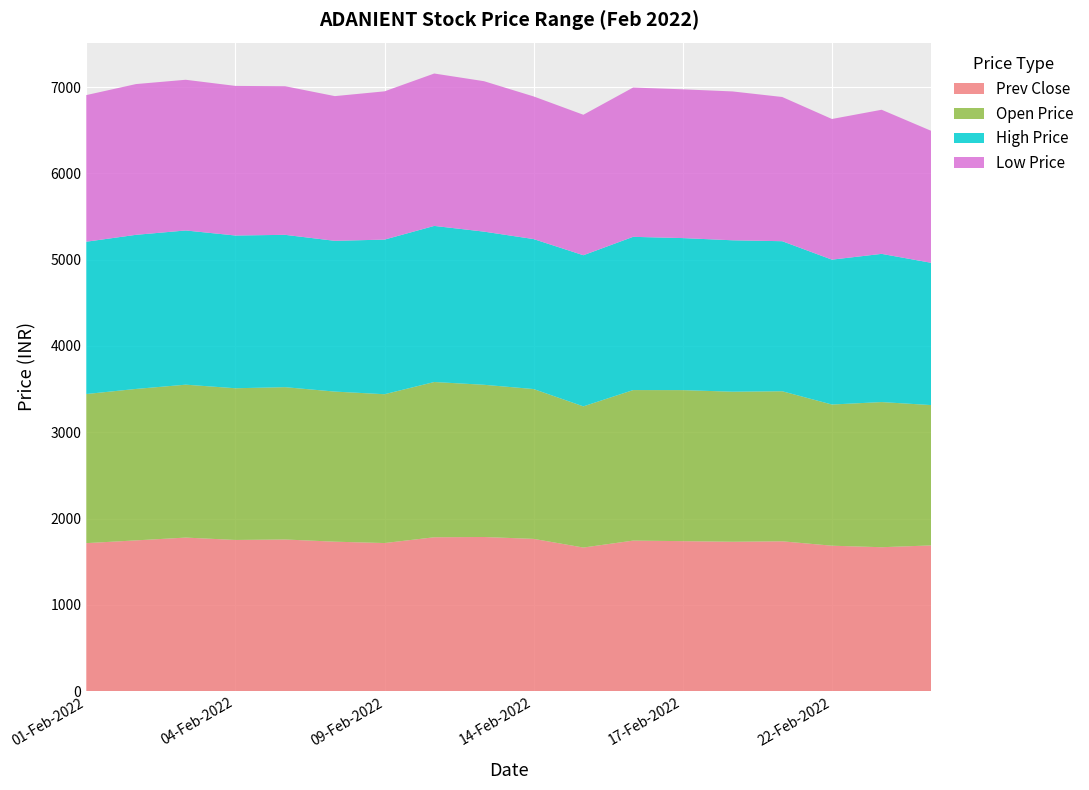

Reading left to right, what are all the values shown in this chart?

Prev Close: 01-Feb-2022=1715.0	02-Feb-2022=1746.9	03-Feb-2022=1779.3	04-Feb-2022=1751.8	07-Feb-2022=1757.3	08-Feb-2022=1731.8	09-Feb-2022=1716.0	10-Feb-2022=1783.2	11-Feb-2022=1786.1	14-Feb-2022=1764.3	15-Feb-2022=1664.0	16-Feb-2022=1744.2	17-Feb-2022=1738.1	18-Feb-2022=1731.0	21-Feb-2022=1736.3	22-Feb-2022=1685.2	23-Feb-2022=1667.7	24-Feb-2022=1688.7
Open Price: 01-Feb-2022=1728.0	02-Feb-2022=1755.0	03-Feb-2022=1772.0	04-Feb-2022=1758.0	07-Feb-2022=1765.0	08-Feb-2022=1739.4	09-Feb-2022=1724.6	10-Feb-2022=1799.0	11-Feb-2022=1764.0	14-Feb-2022=1736.3	15-Feb-2022=1636.0	16-Feb-2022=1744.2	17-Feb-2022=1750.0	18-Feb-2022=1739.0	21-Feb-2022=1738.8	22-Feb-2022=1636.1	23-Feb-2022=1682.0	24-Feb-2022=1626.0
High Price: 01-Feb-2022=1765.1	02-Feb-2022=1786.0	03-Feb-2022=1787.0	04-Feb-2022=1770.0	07-Feb-2022=1765.5	08-Feb-2022=1747.0	09-Feb-2022=1791.9	10-Feb-2022=1809.0	11-Feb-2022=1774.9	14-Feb-2022=1737.9	15-Feb-2022=1751.4	16-Feb-2022=1776.0	17-Feb-2022=1762.0	18-Feb-2022=1754.6	21-Feb-2022=1738.8	22-Feb-2022=1678.9	23-Feb-2022=1717.5	24-Feb-2022=1648.6
Low Price: 01-Feb-2022=1699.2	02-Feb-2022=1747.0	03-Feb-2022=1746.4	04-Feb-2022=1733.7	07-Feb-2022=1722.1	08-Feb-2022=1677.0	09-Feb-2022=1718.1	10-Feb-2022=1766.0	11-Feb-2022=1743.3	14-Feb-2022=1653.0	15-Feb-2022=1627.8	16-Feb-2022=1730.0	17-Feb-2022=1724.0	18-Feb-2022=1725.0	21-Feb-2022=1671.3	22-Feb-2022=1630.0	23-Feb-2022=1670.0	24-Feb-2022=1528.8